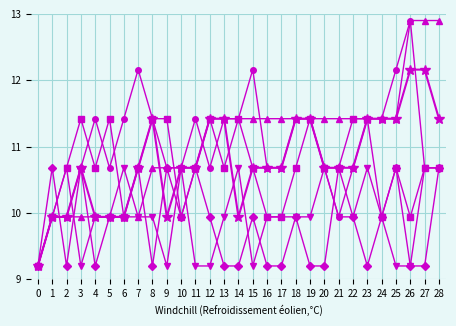

What is the difference between the highest and lowest values at 6?

1.5